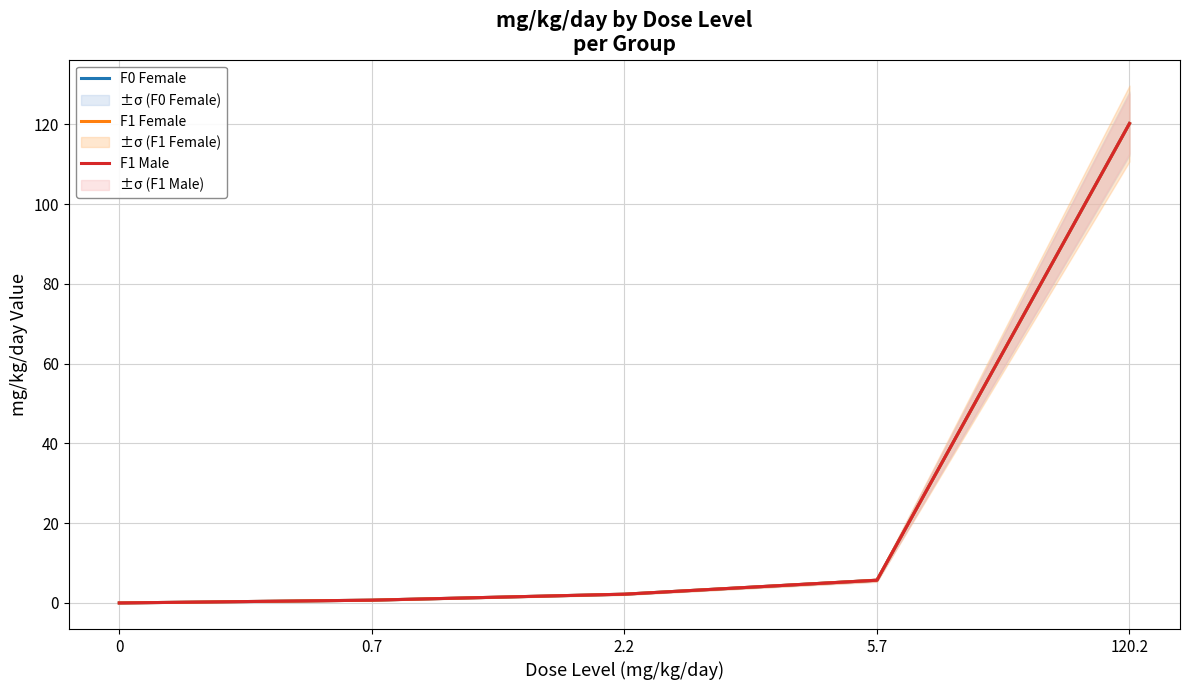

List the series in order of their peak value, highest first.

F0 Female, F1 Female, F1 Male